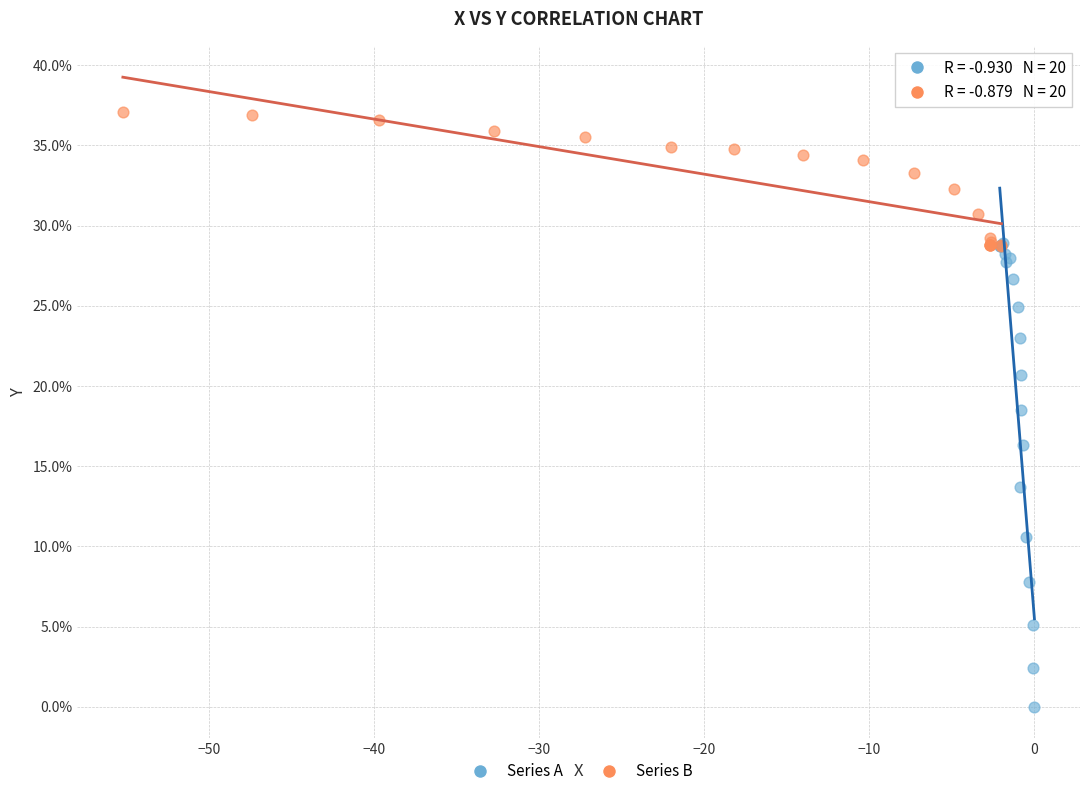

Which series reaches the maximum Y coordinate?

Series B